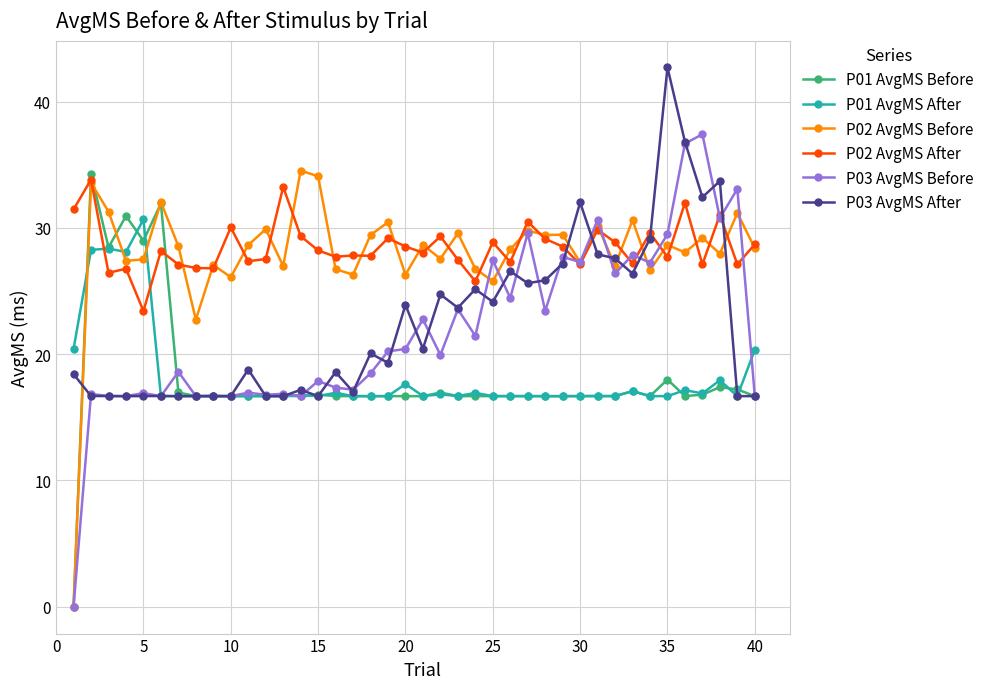

What is the value of the P03 AvgMS After point at the 11th from the left?

18.8